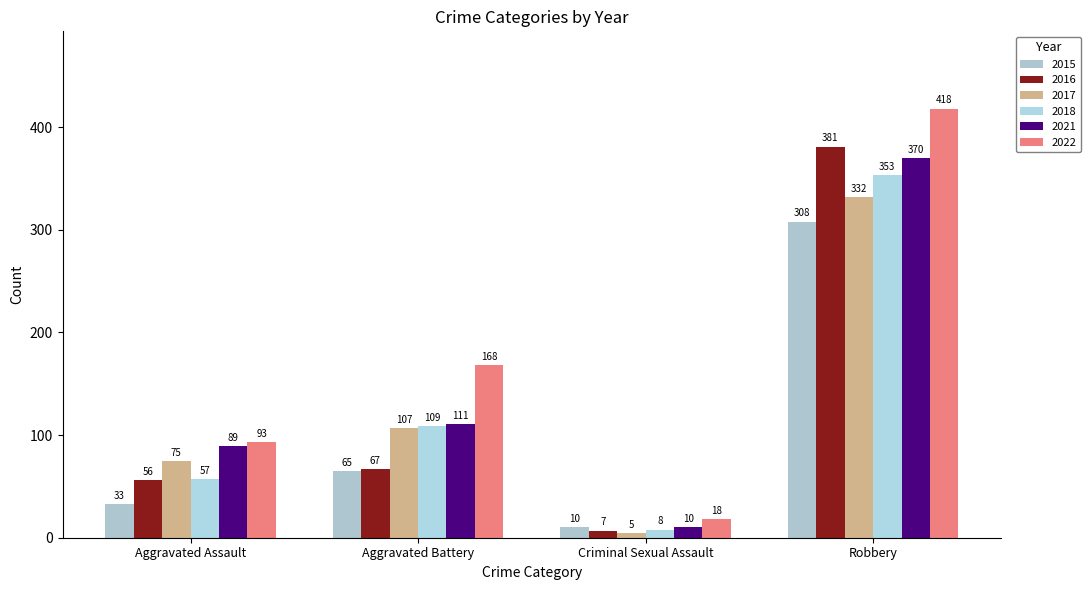

How many bars are there in each group?

6